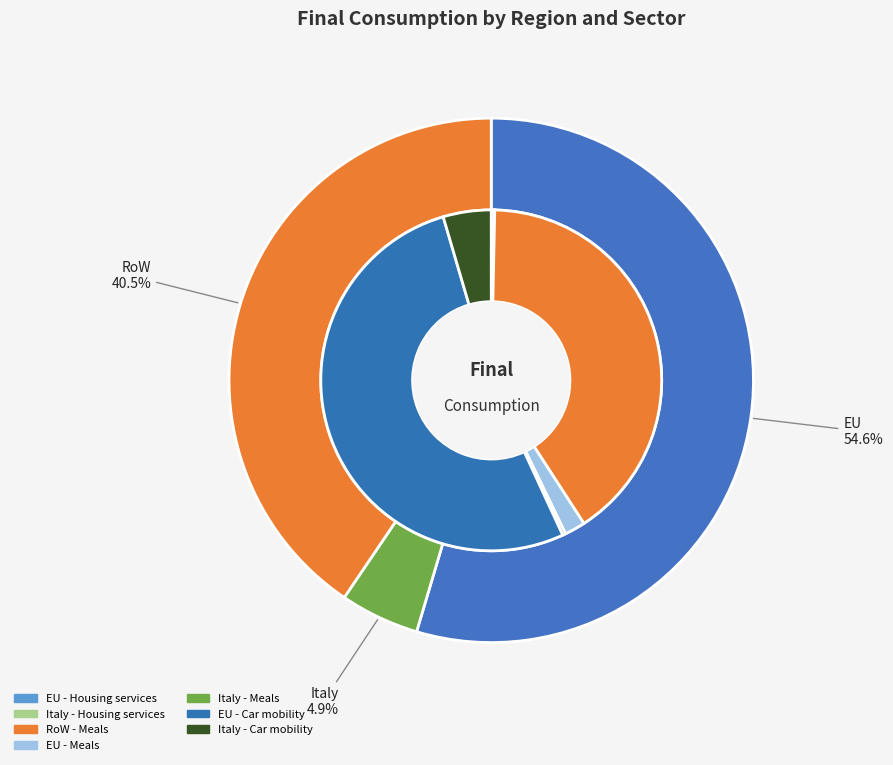

Count the number of slices in the pie.

7